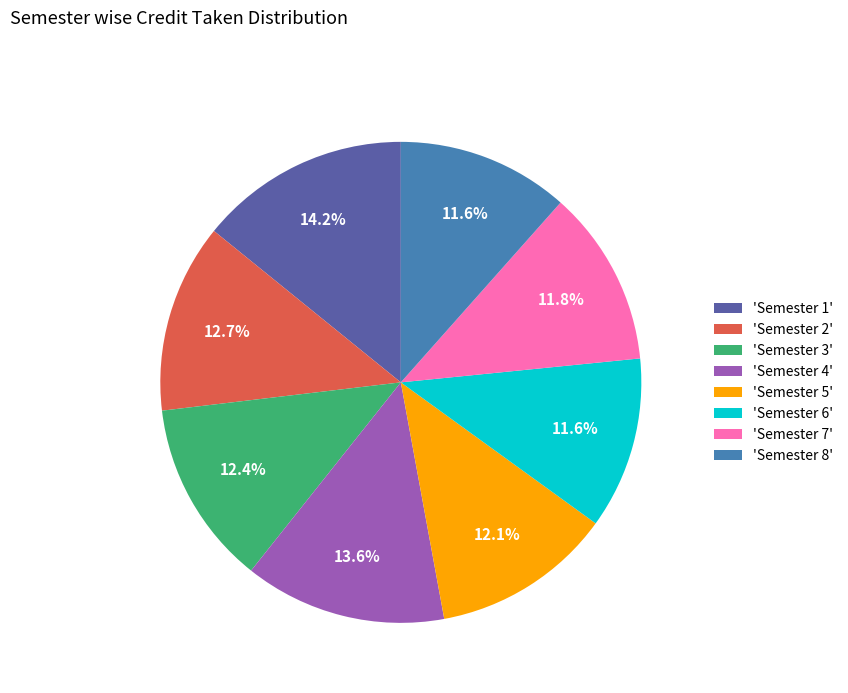

Do 'Semester 6' and 'Semester 5' together represent more than half of the pie?

No